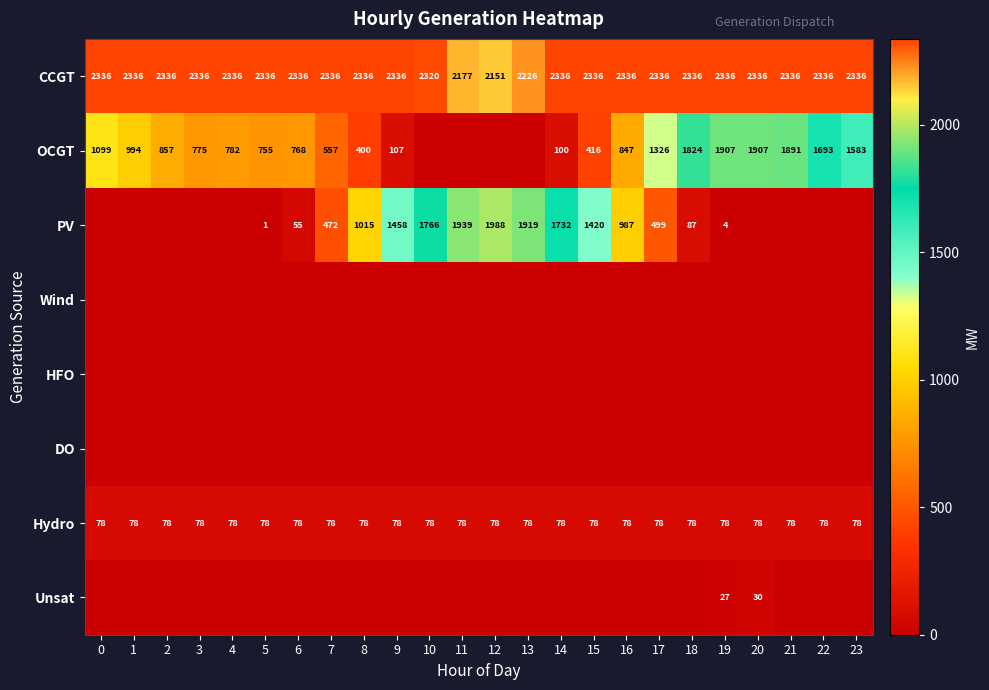

What is the sum of all Hydro values?

1872